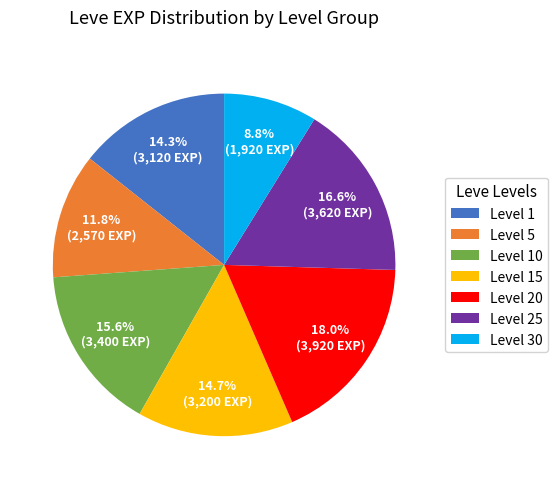

Between Level 30 and Level 5, which is larger?

Level 5